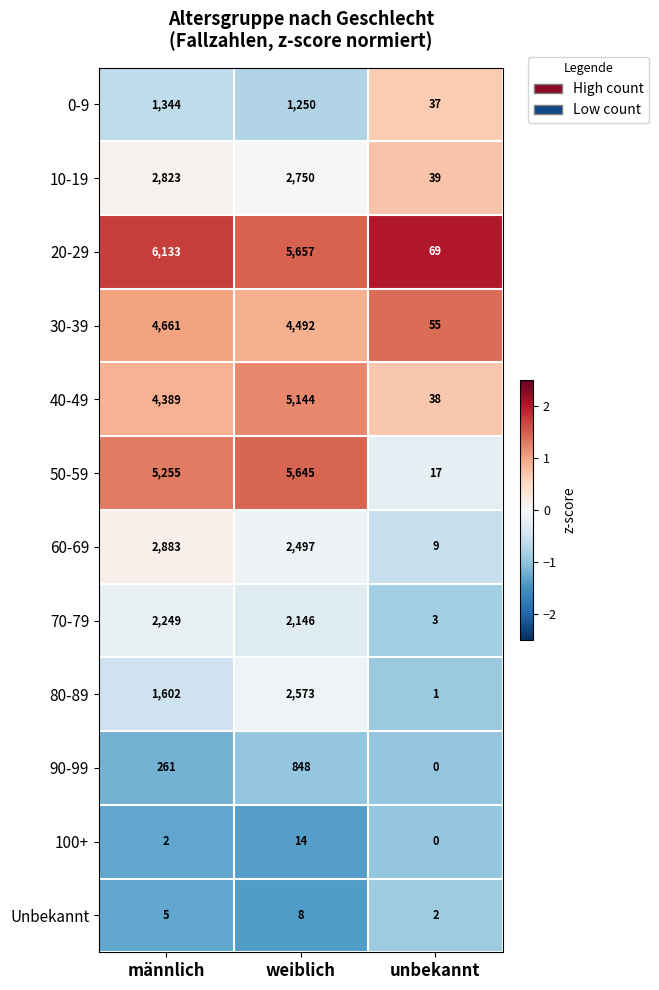

The value of Unbekannt at weiblich is 12. True or false?

False